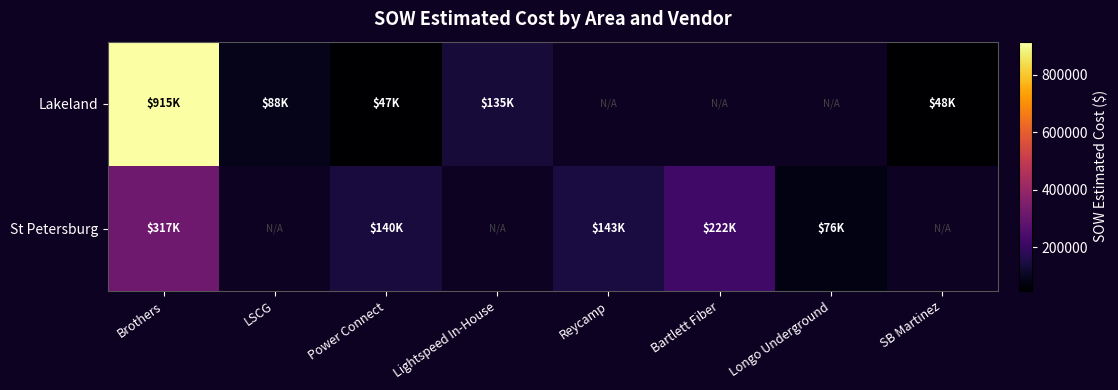

At which category does the chart reach its peak across all series?

Brothers